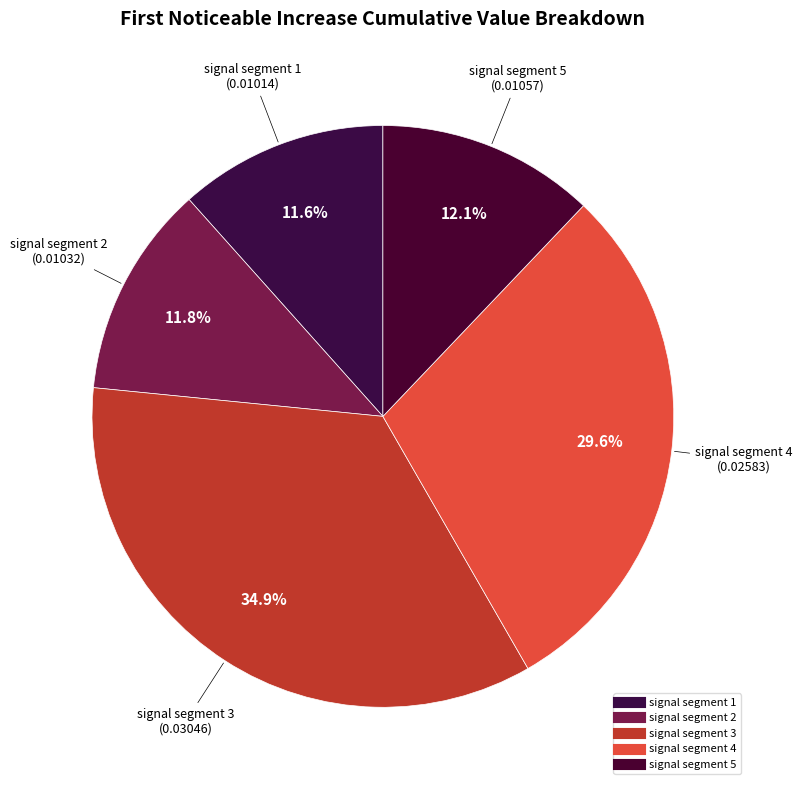

Is signal segment 5 the majority of the pie?

No